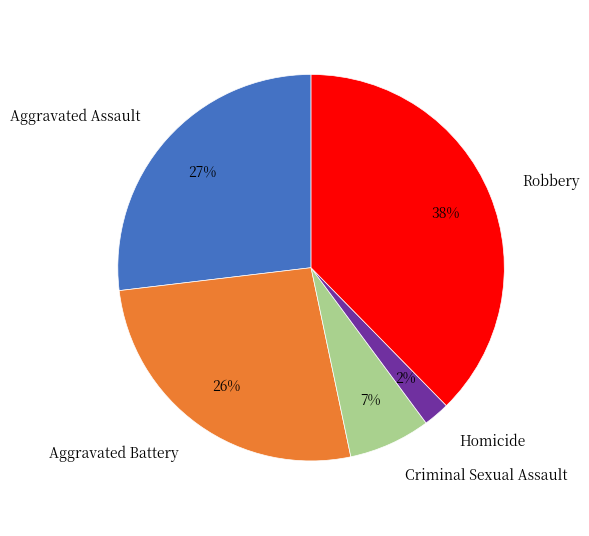

How many slices are in this pie chart?

5